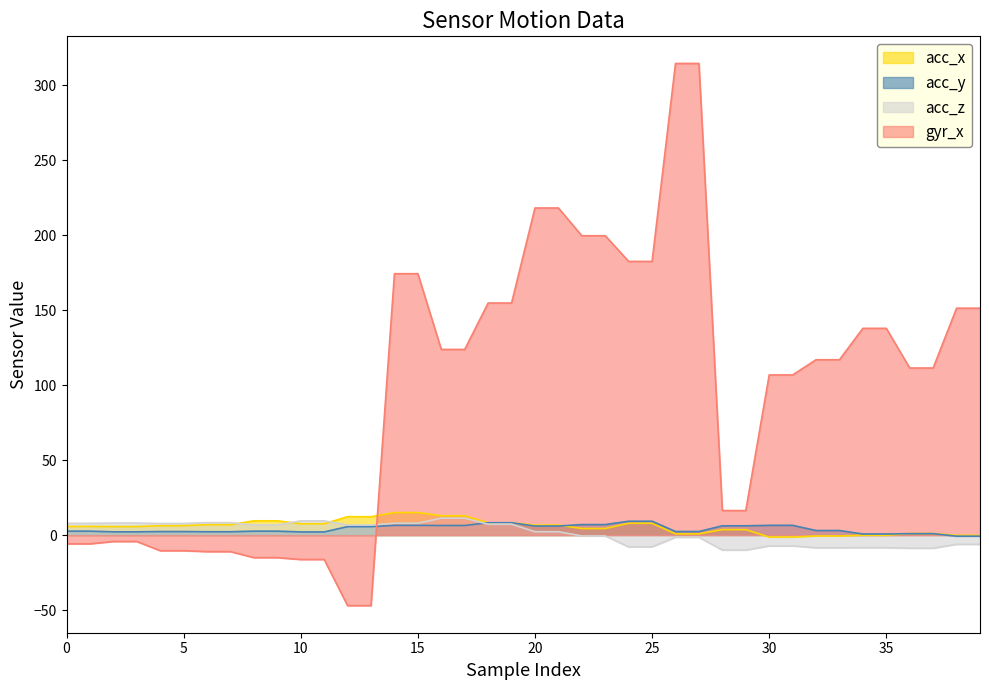

At which category does the chart reach its minimum across all series?

12